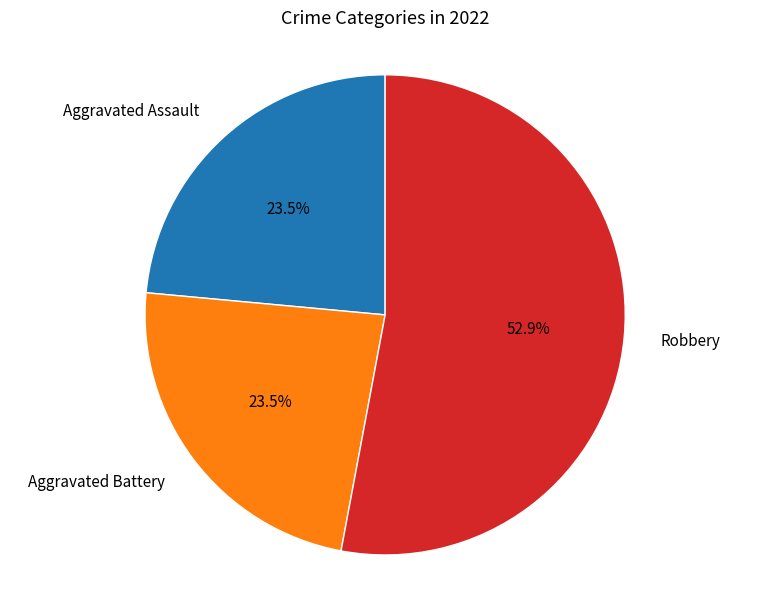

Is there a majority slice in this chart?

Yes